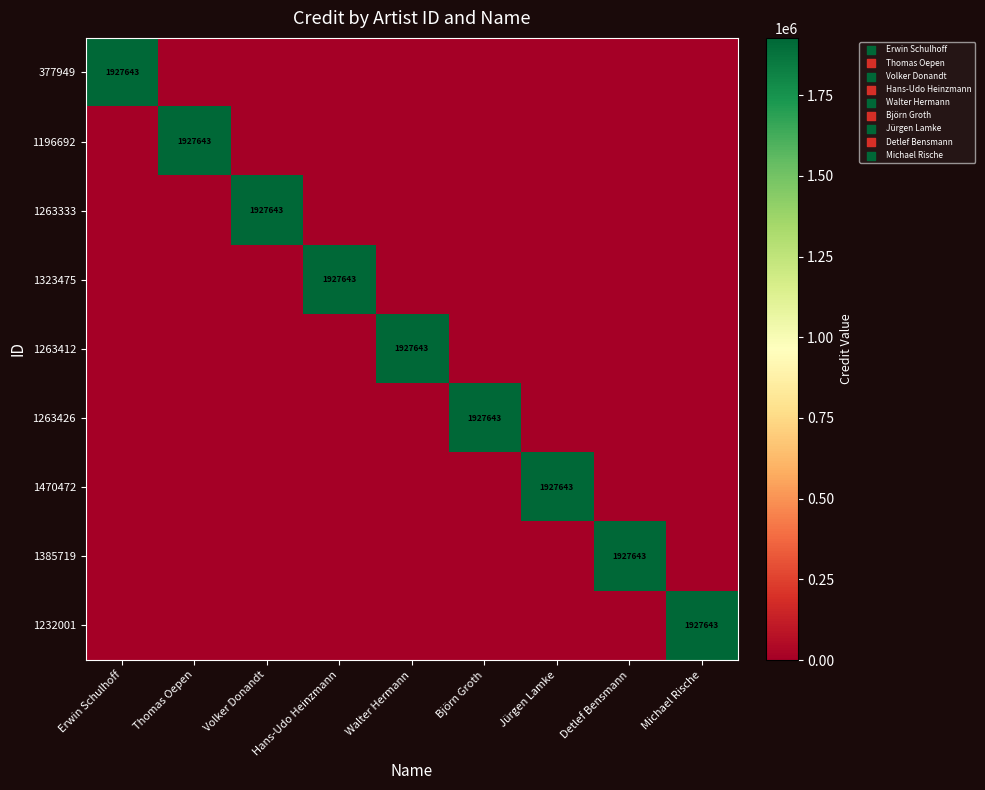

At how many categories does at least one series exceed 1346652?

9